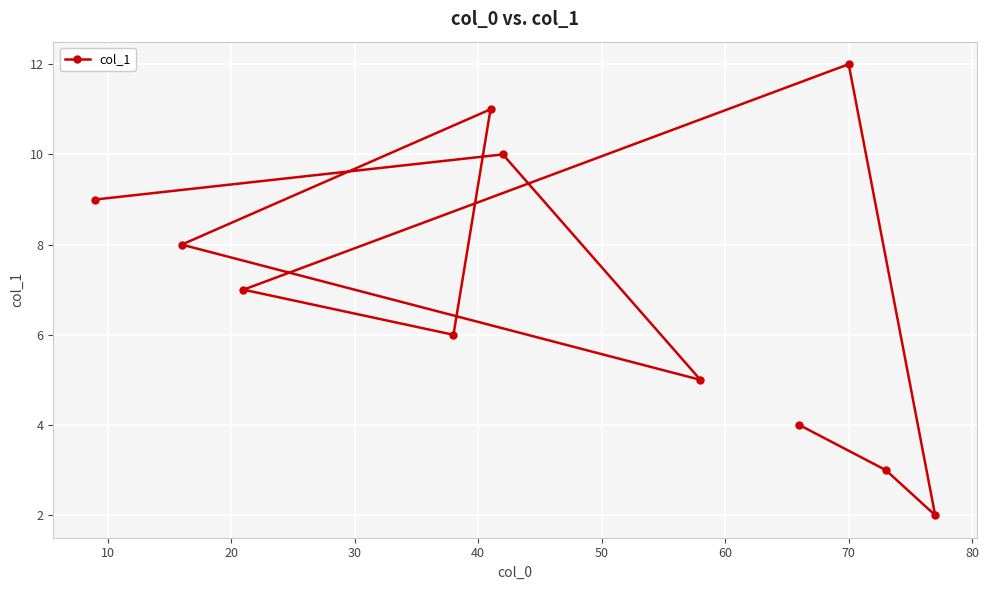

What is the greatest value displayed?

12